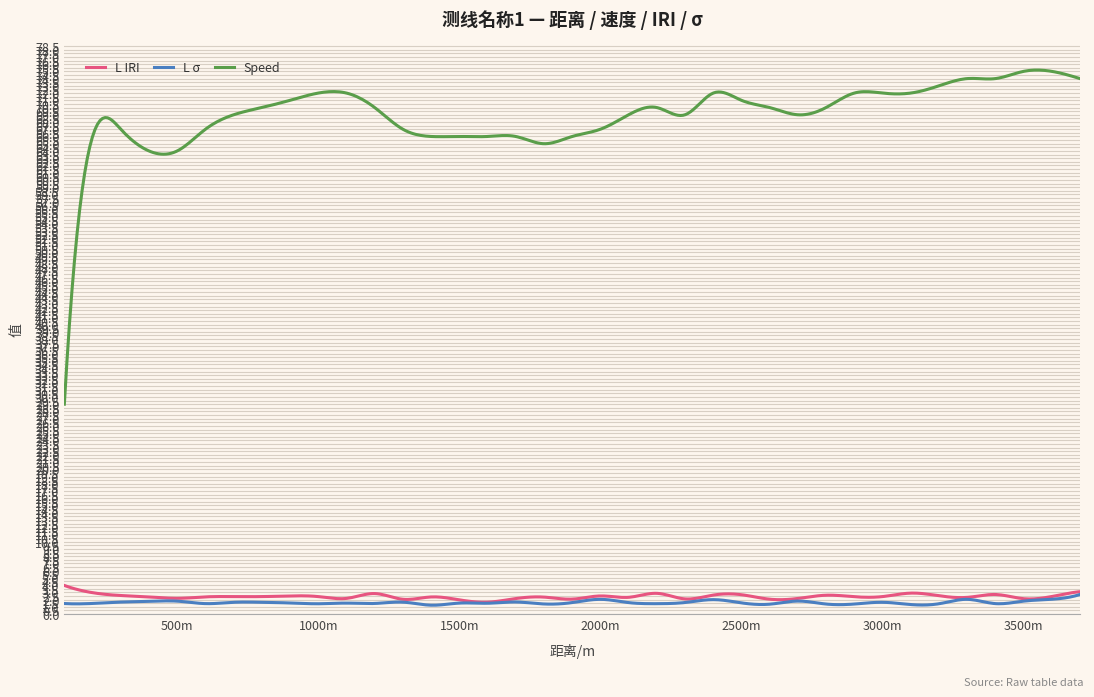

Which series has the largest range (max minus min)?

Speed